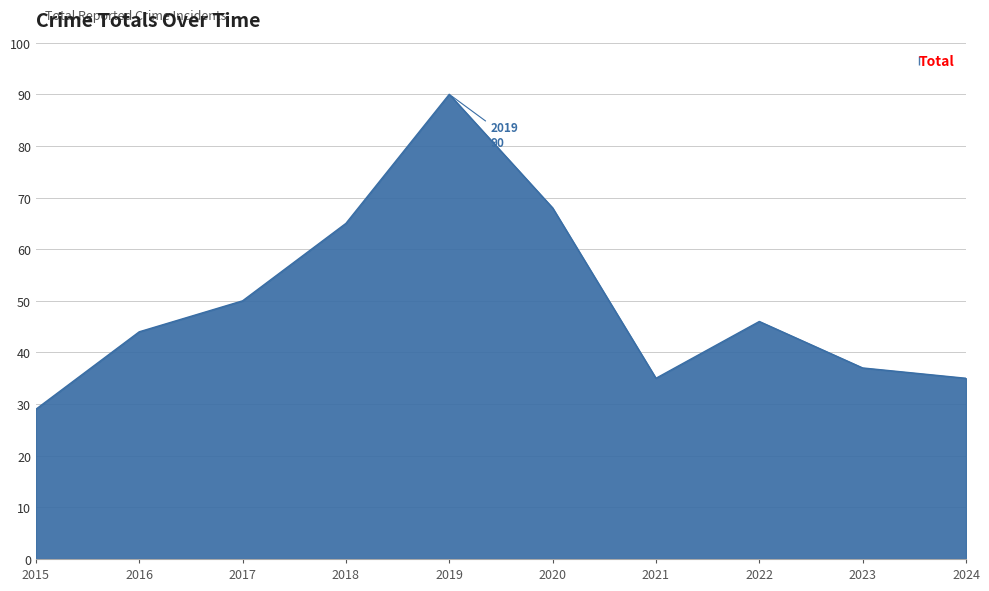

Read the value at 2018.

65